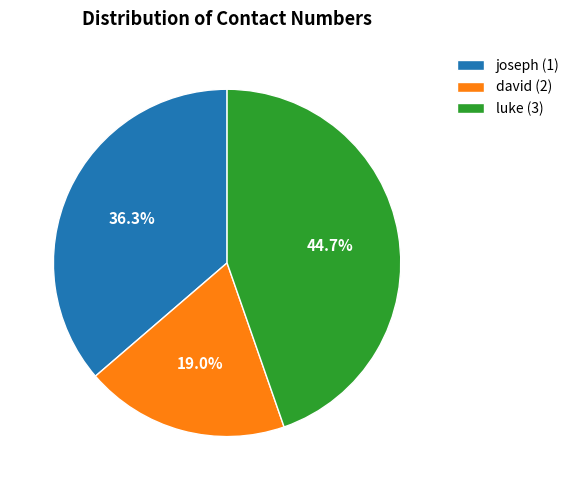

To the nearest percent, what is the difference between the luke (3) and david (2) slice percentages?

26%